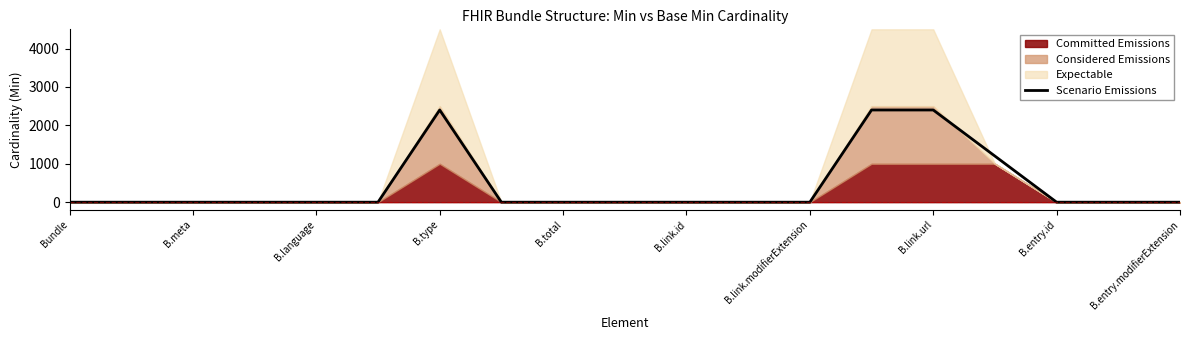

What is the maximum value for Scenario Emissions?

2400